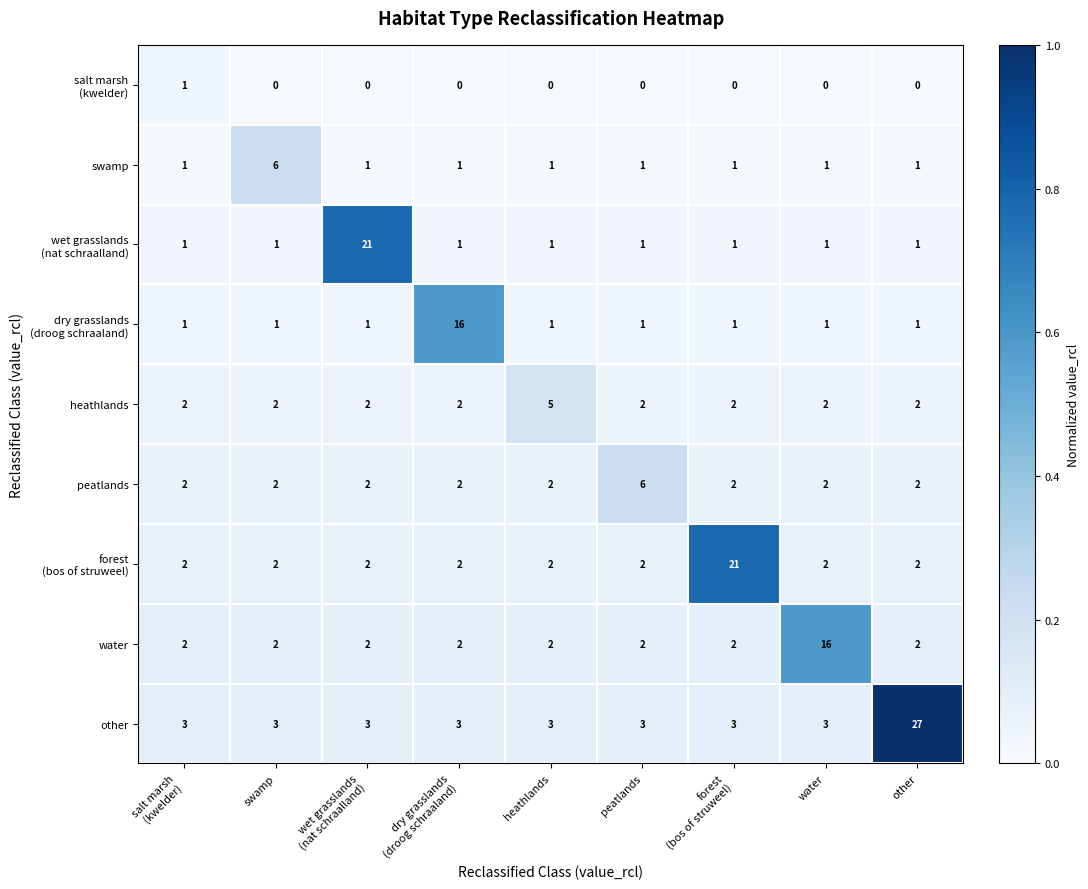

At which category is the sum across all series the highest?

other